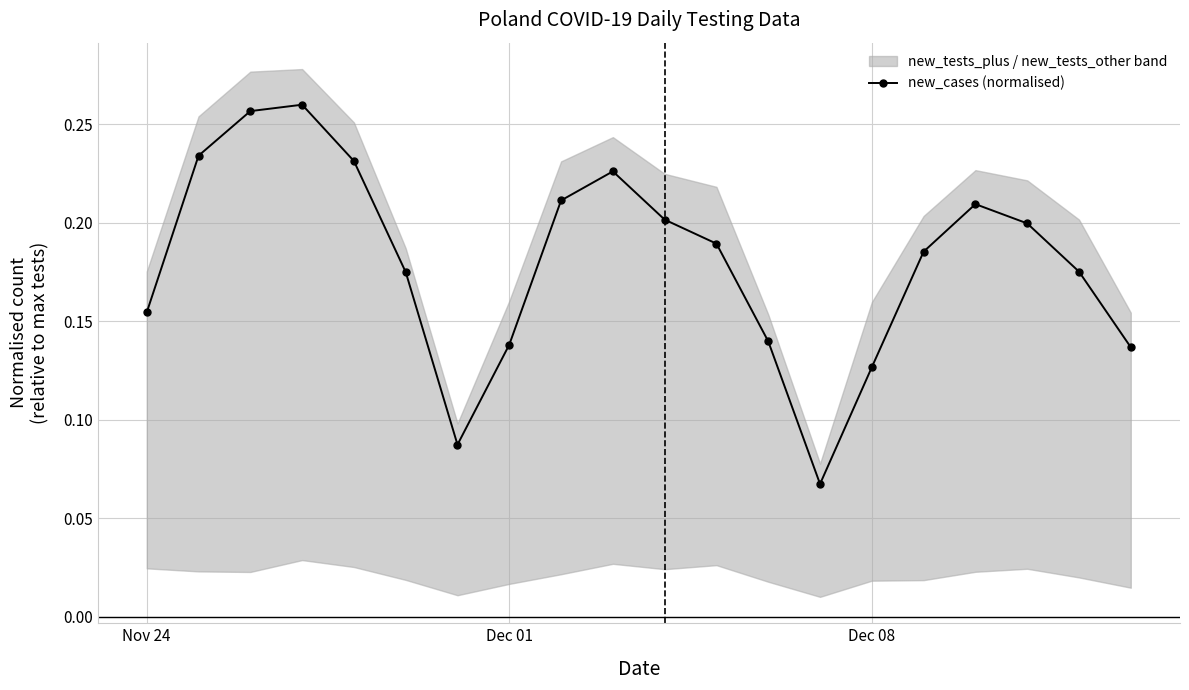

What is the difference between the second highest and minimum values?

0.2